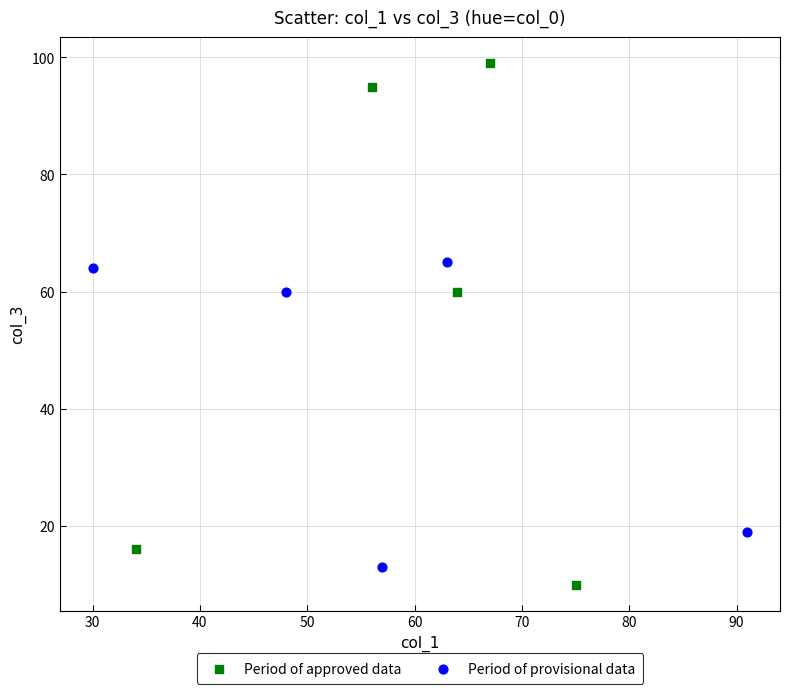

Which series reaches the maximum Y coordinate?

Period of approved data